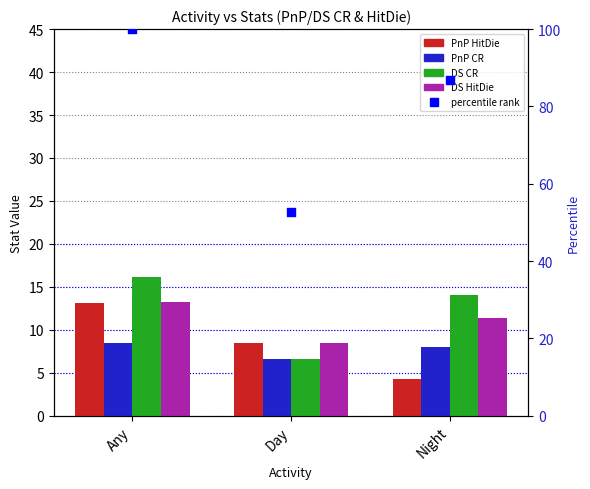

Which series reaches the maximum Y coordinate?

percentile rank within the sample